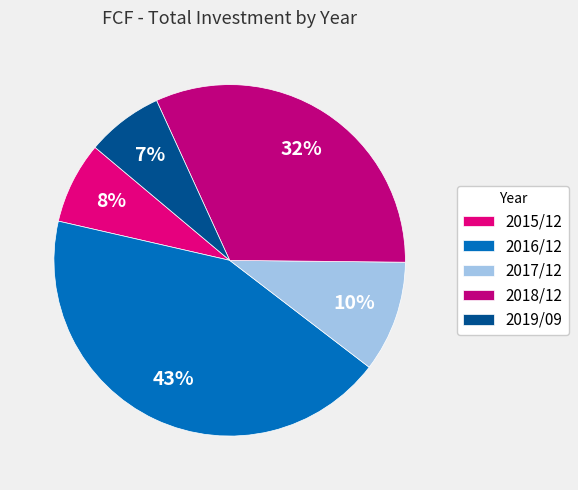

How many segments does this pie chart have?

5